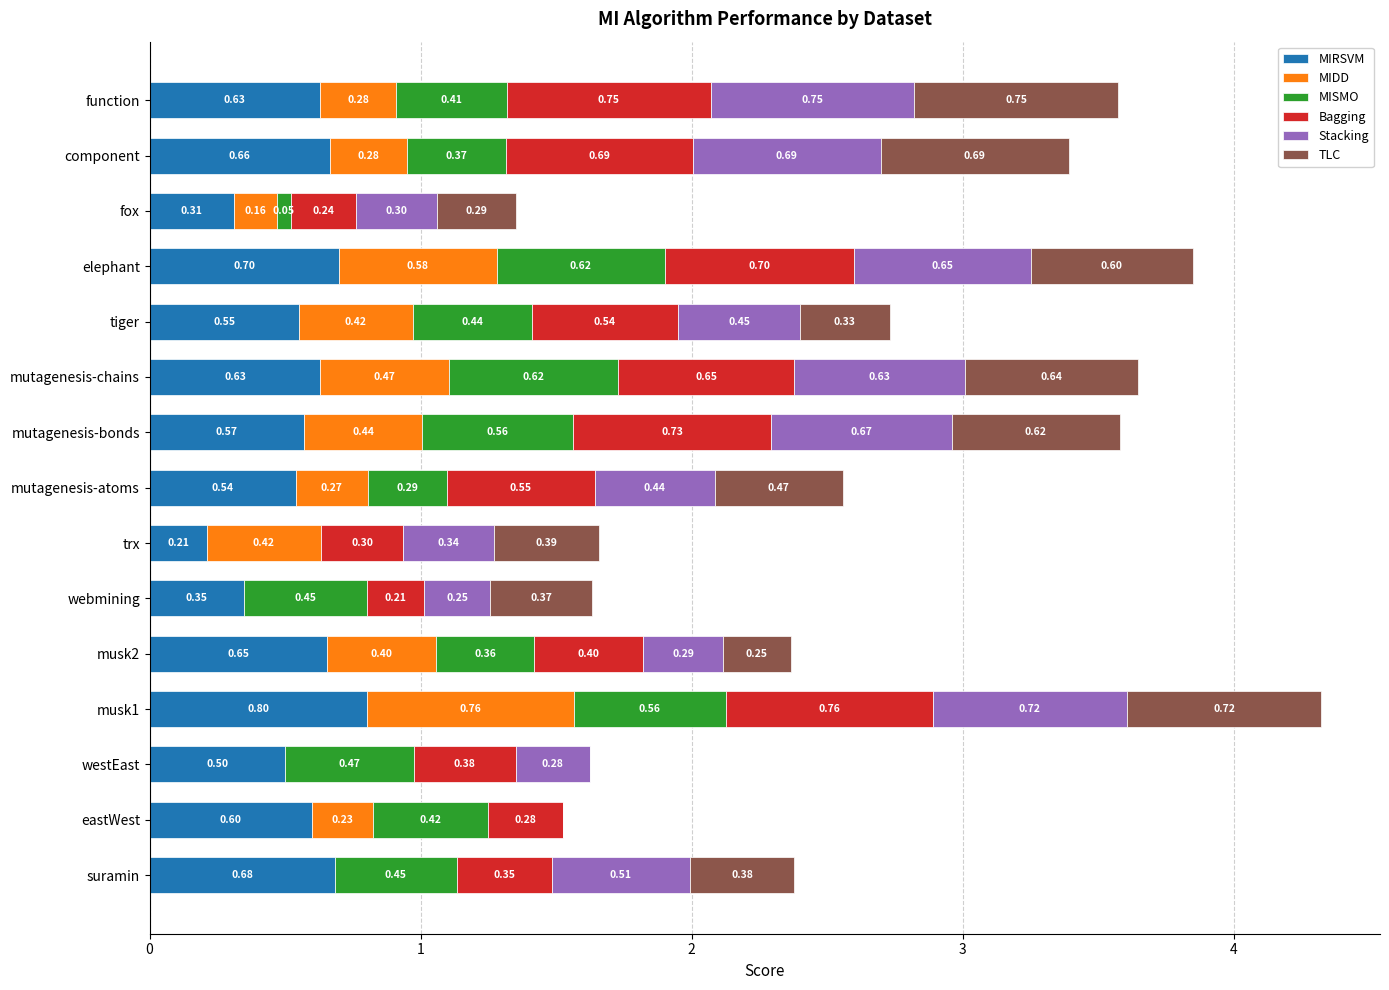

What is the total value across all series at component?

3.4